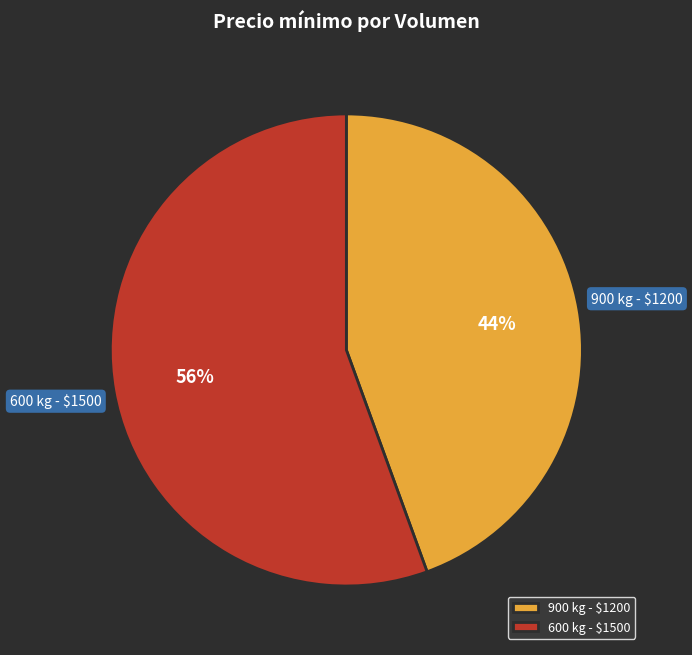

Which slice represents more than half of the pie?

600